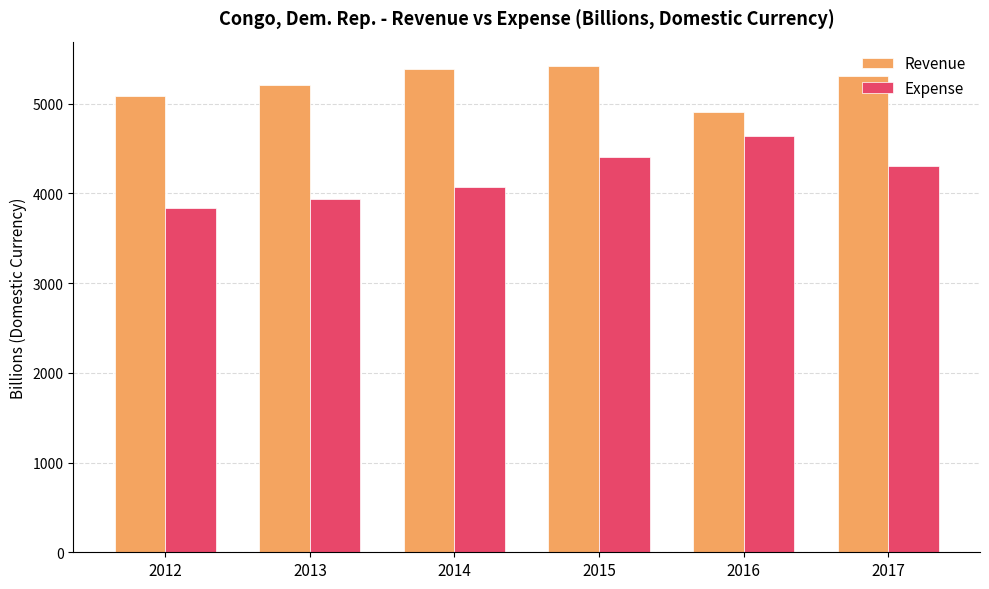

Which series has the largest total across all categories?

Revenue